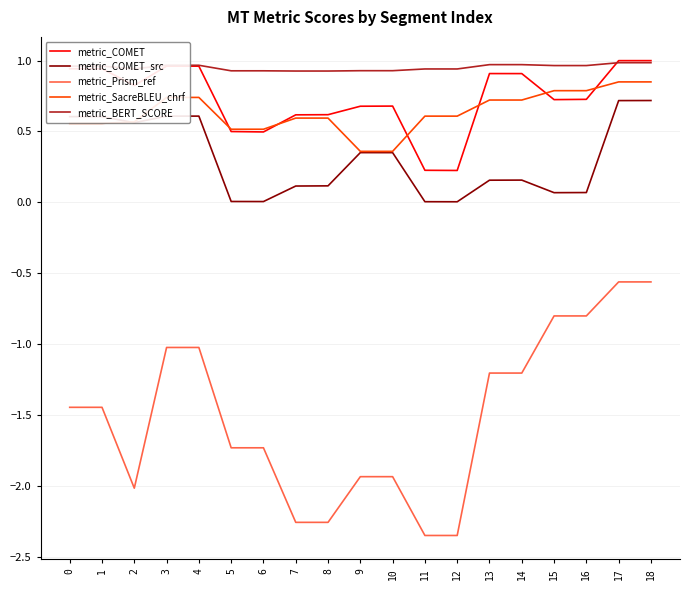

Which series has the widest spread of values?

metric_Prism_ref